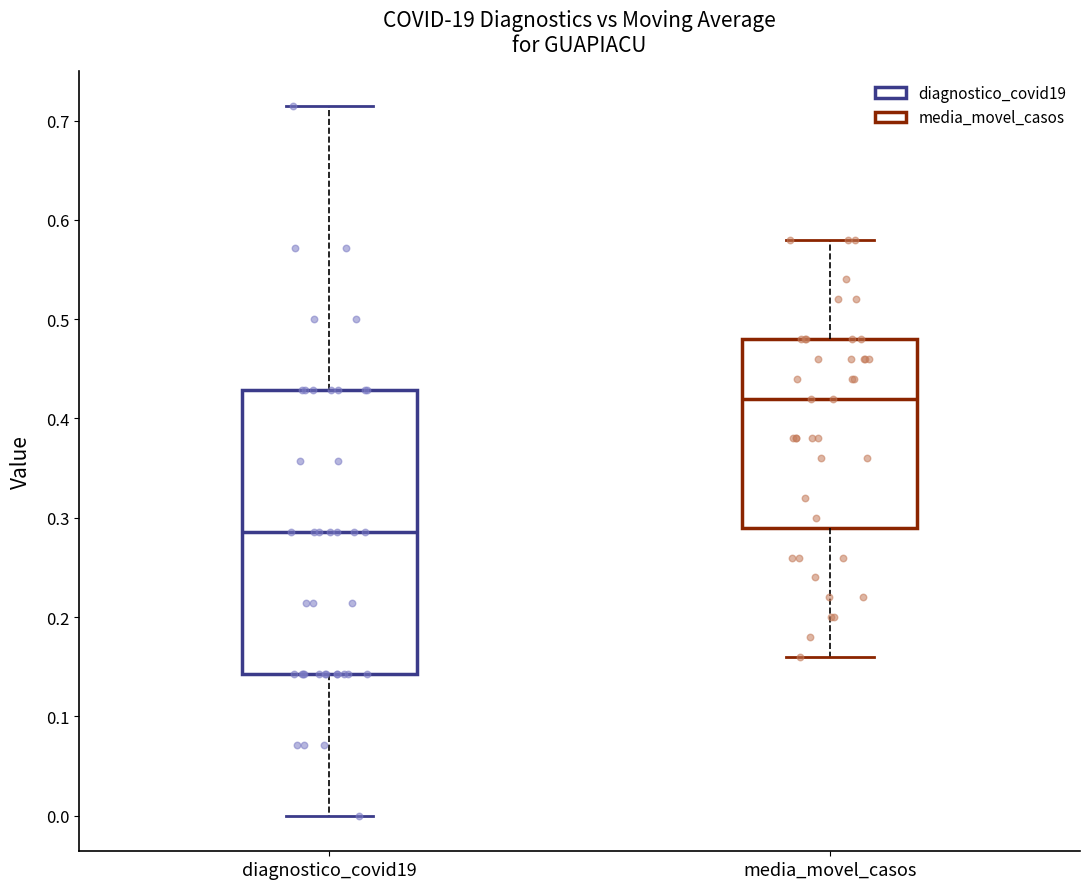

Reading left to right, transcribe this box plot: for each box, give where its median line is, the range the box spans, and where its two whiskers end, as read against the y-axis. The values are not printed on the chart, so give them approximately, as read against the axis.

diagnostico_covid19: median 0.29, box 0.14 to 0.43, whiskers 0.00 to 0.71
media_movel_casos: median 0.42, box 0.29 to 0.48, whiskers 0.16 to 0.58